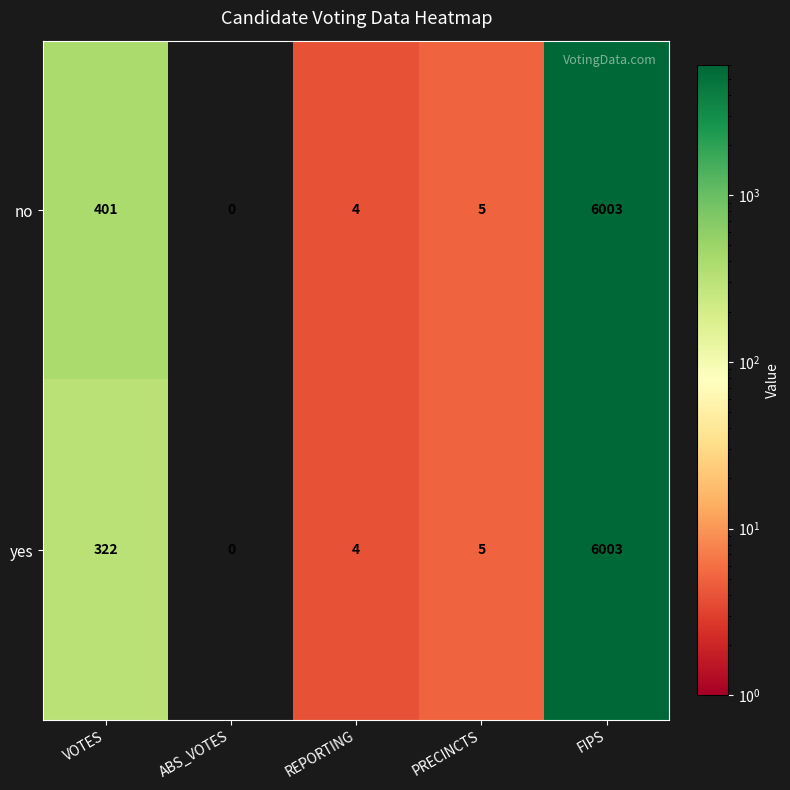

What is the greatest value displayed?

6003